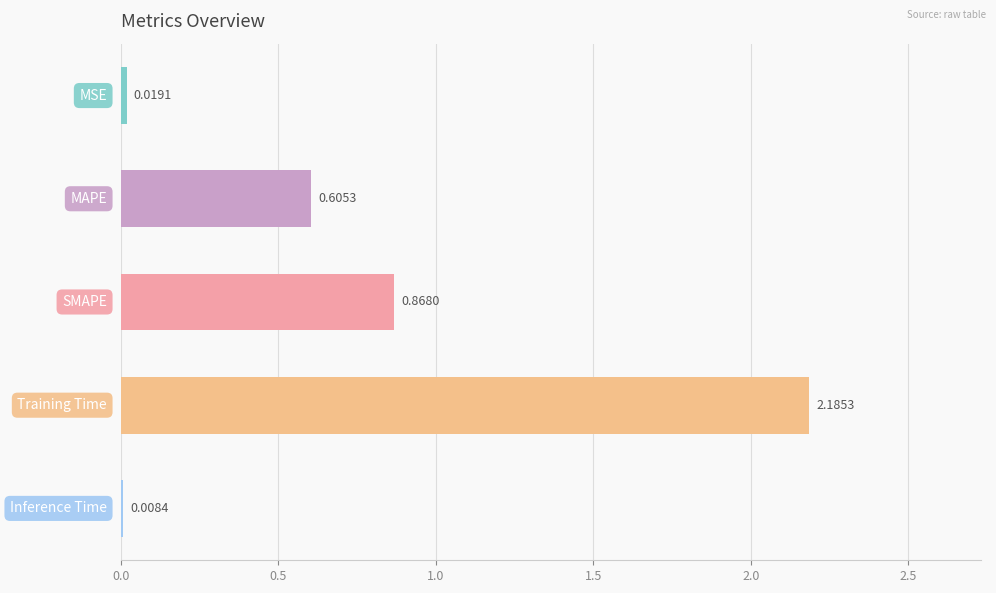

What is the average value?

0.7